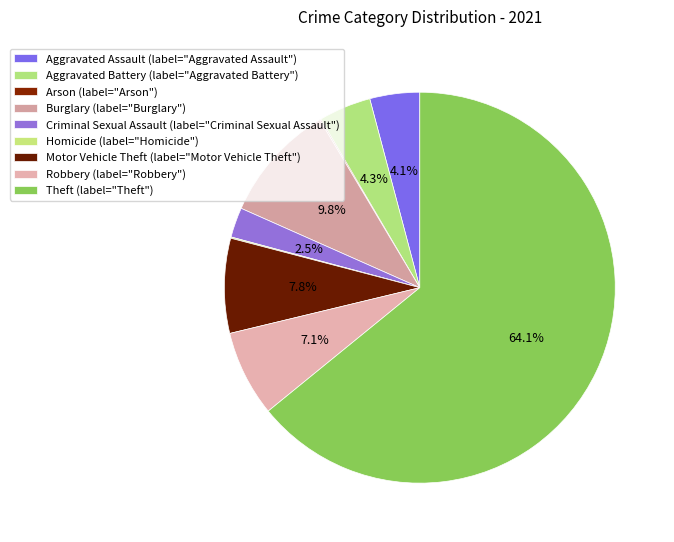

Which slice represents more than half of the pie?

Theft